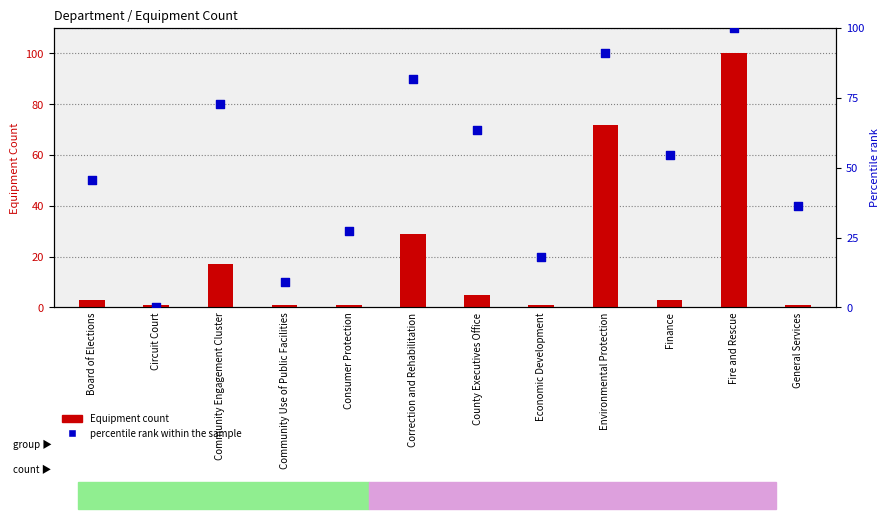

Is the value of Equipment Count at General Services greater than the value of percentile rank within the sample at Finance?

No